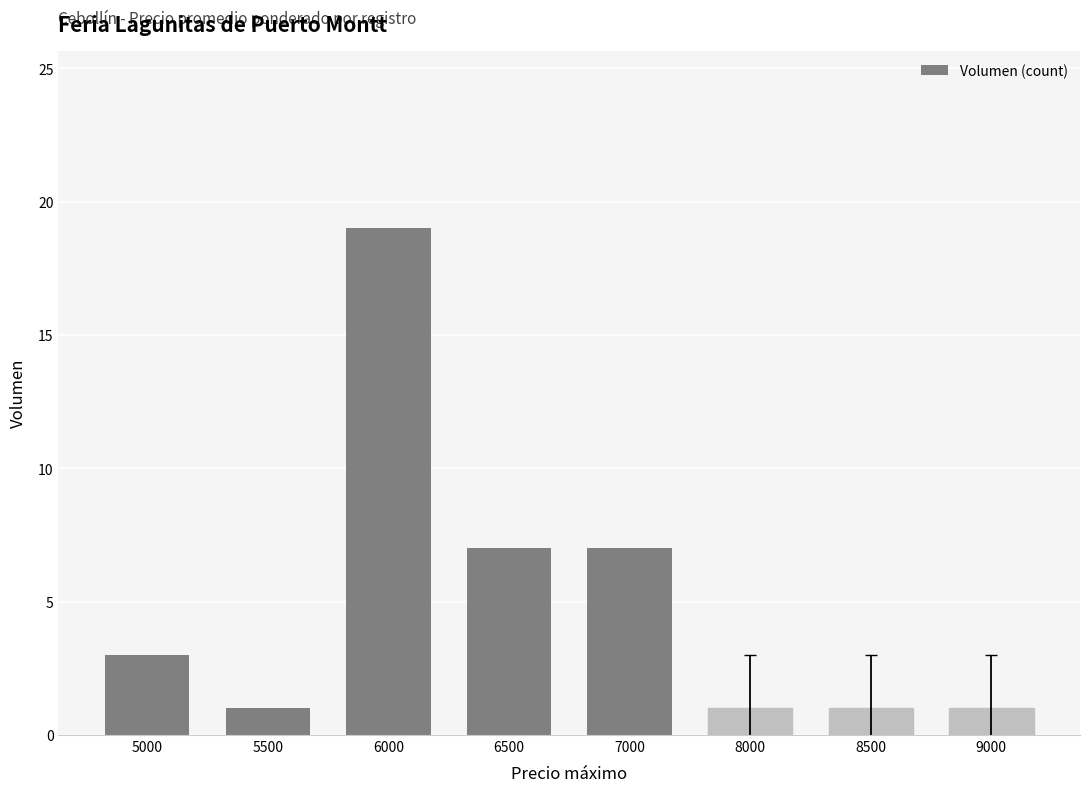

What is the sum of all values?

40